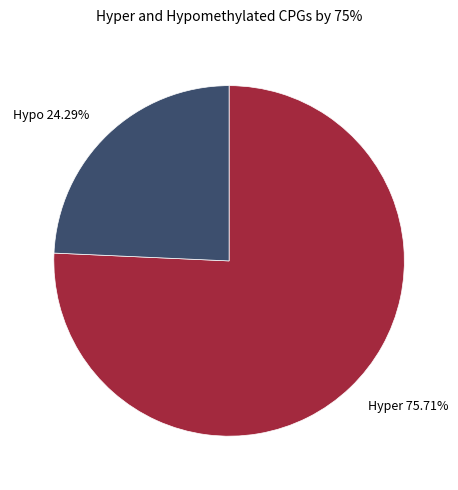

What is the largest slice in the pie chart?

Hyper 75.71%